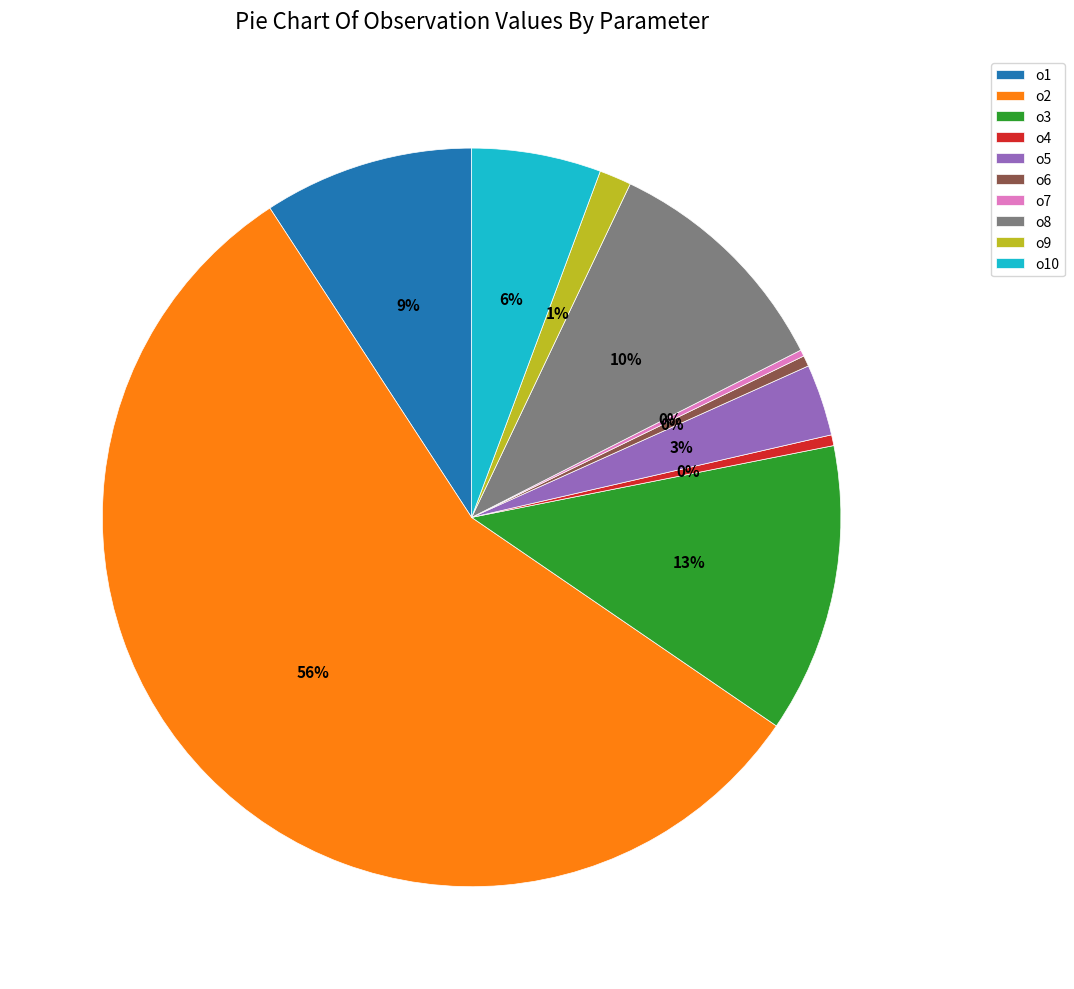

To the nearest percent, what is the average slice percentage?

10%